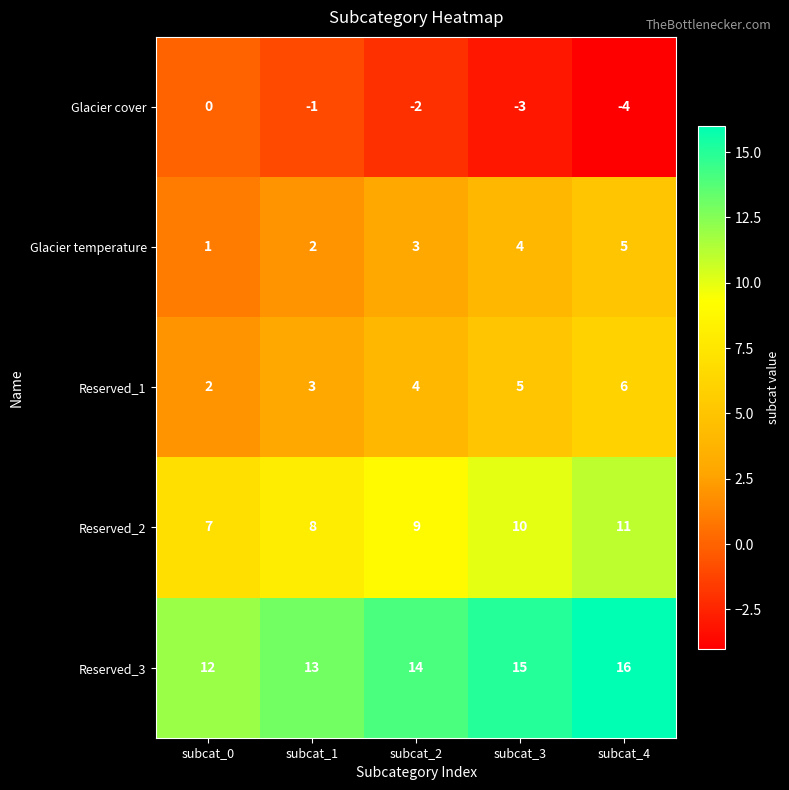

Reading right to left, extract all data points from this chart.

Glacier cover: subcat_4=-4	subcat_3=-3	subcat_2=-2	subcat_1=-1	subcat_0=0
Glacier temperature: subcat_4=5	subcat_3=4	subcat_2=3	subcat_1=2	subcat_0=1
Reserved_1: subcat_4=6	subcat_3=5	subcat_2=4	subcat_1=3	subcat_0=2
Reserved_2: subcat_4=11	subcat_3=10	subcat_2=9	subcat_1=8	subcat_0=7
Reserved_3: subcat_4=16	subcat_3=15	subcat_2=14	subcat_1=13	subcat_0=12